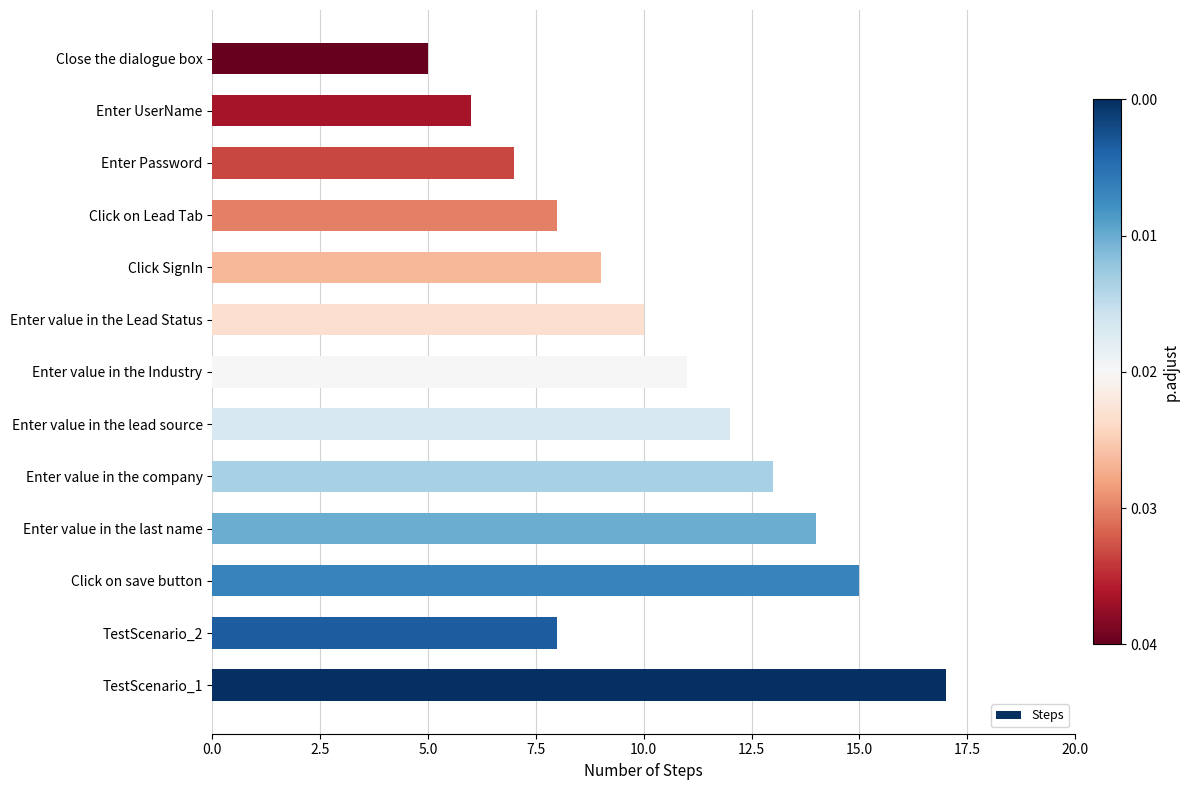

How many series are shown in this chart?

1